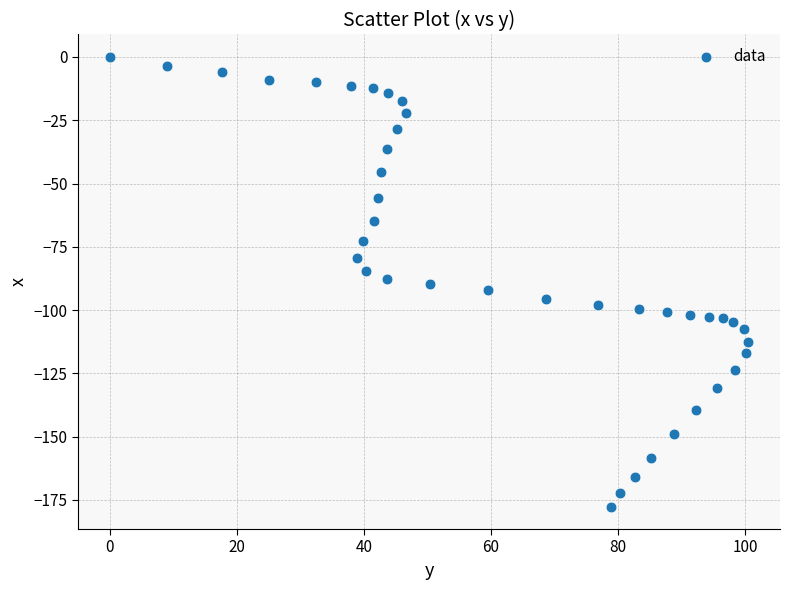

What is the range of X values (max minus min)?

100.5